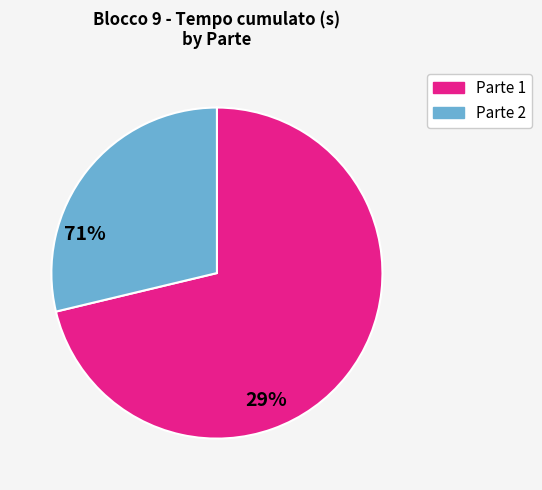

Is there a majority slice in this chart?

Yes